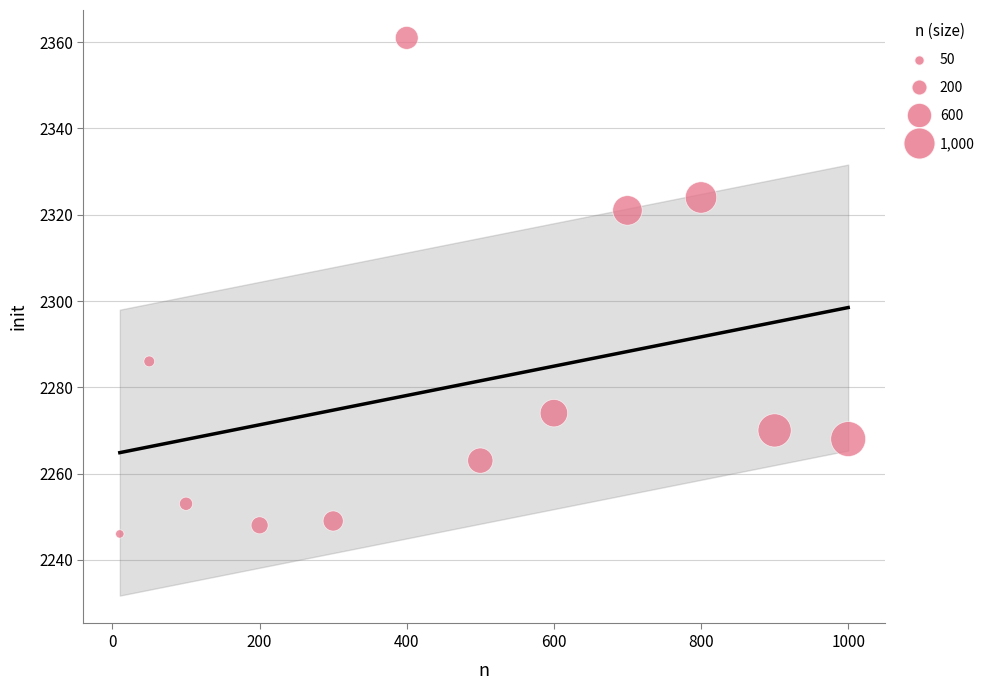

What is the range of X values (max minus min)?

990